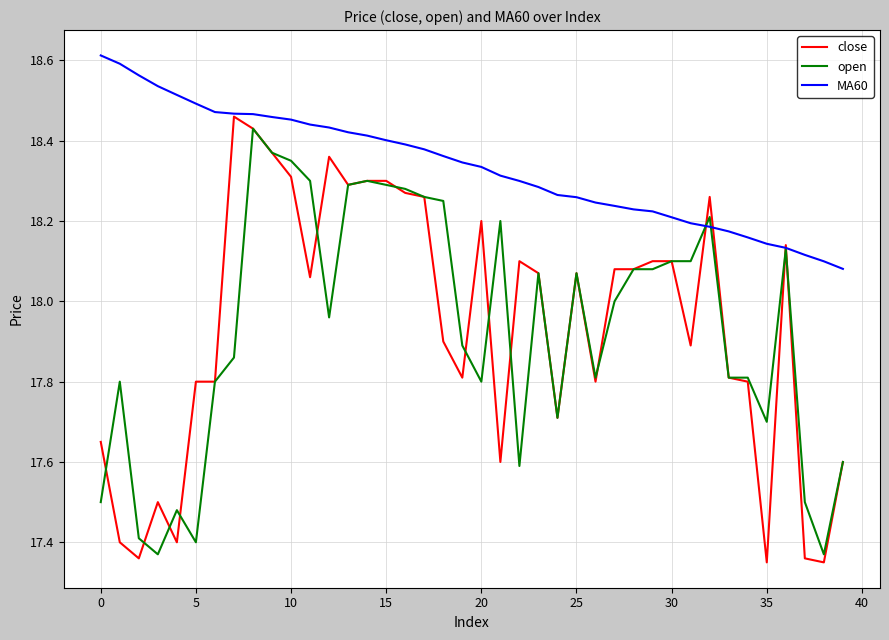

Which series has the largest range (max minus min)?

close